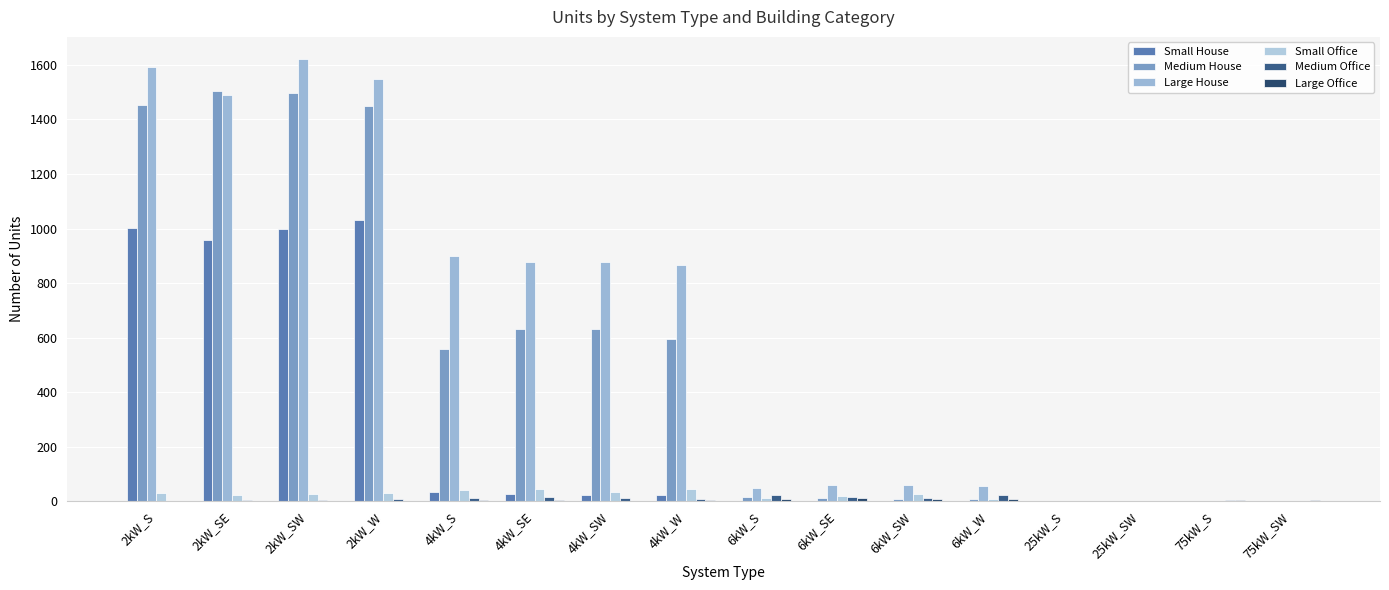

What is the difference between the Large House values at 4kW_S and 2kW_SE?

592